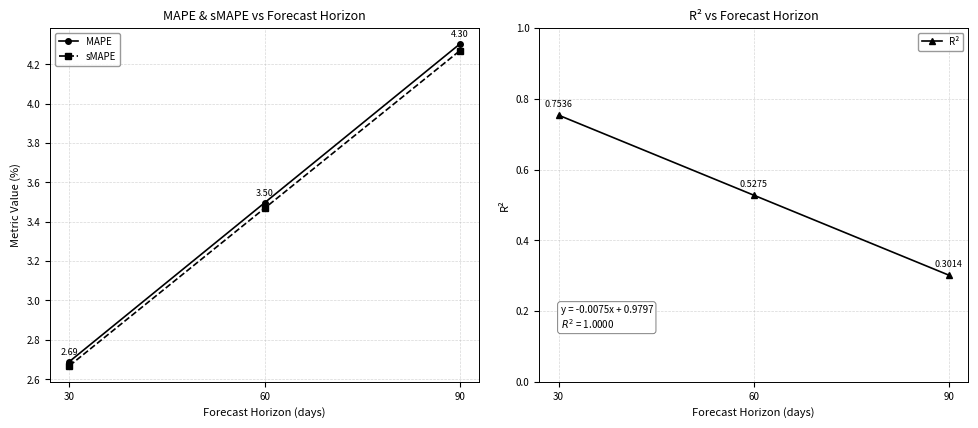

What is the minimum value shown in the chart?

0.3